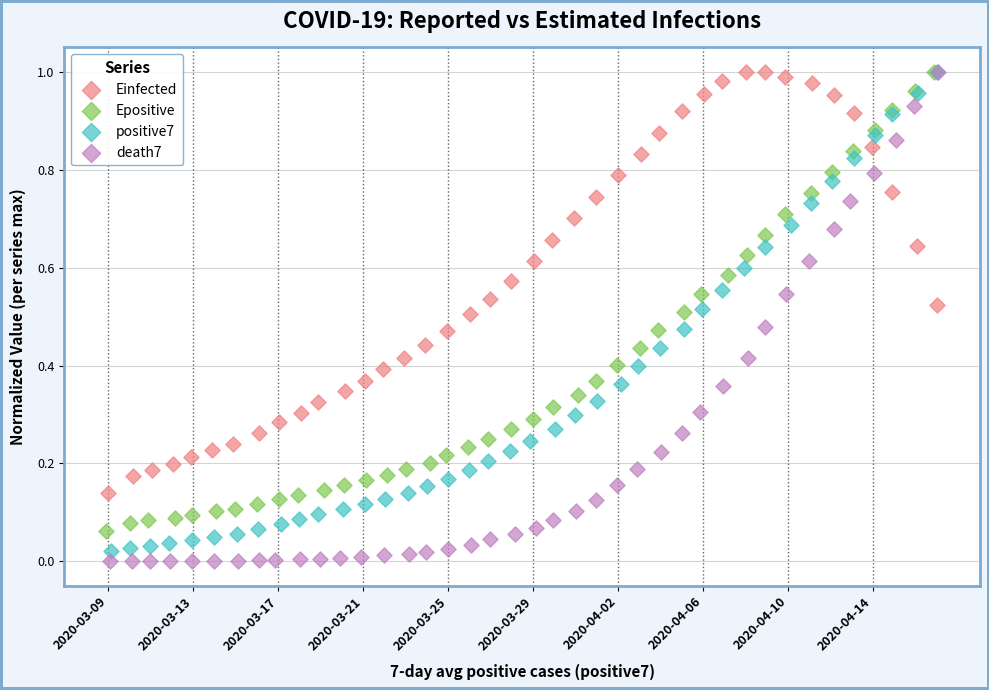

Which series has the largest Y range (max minus min)?

death7